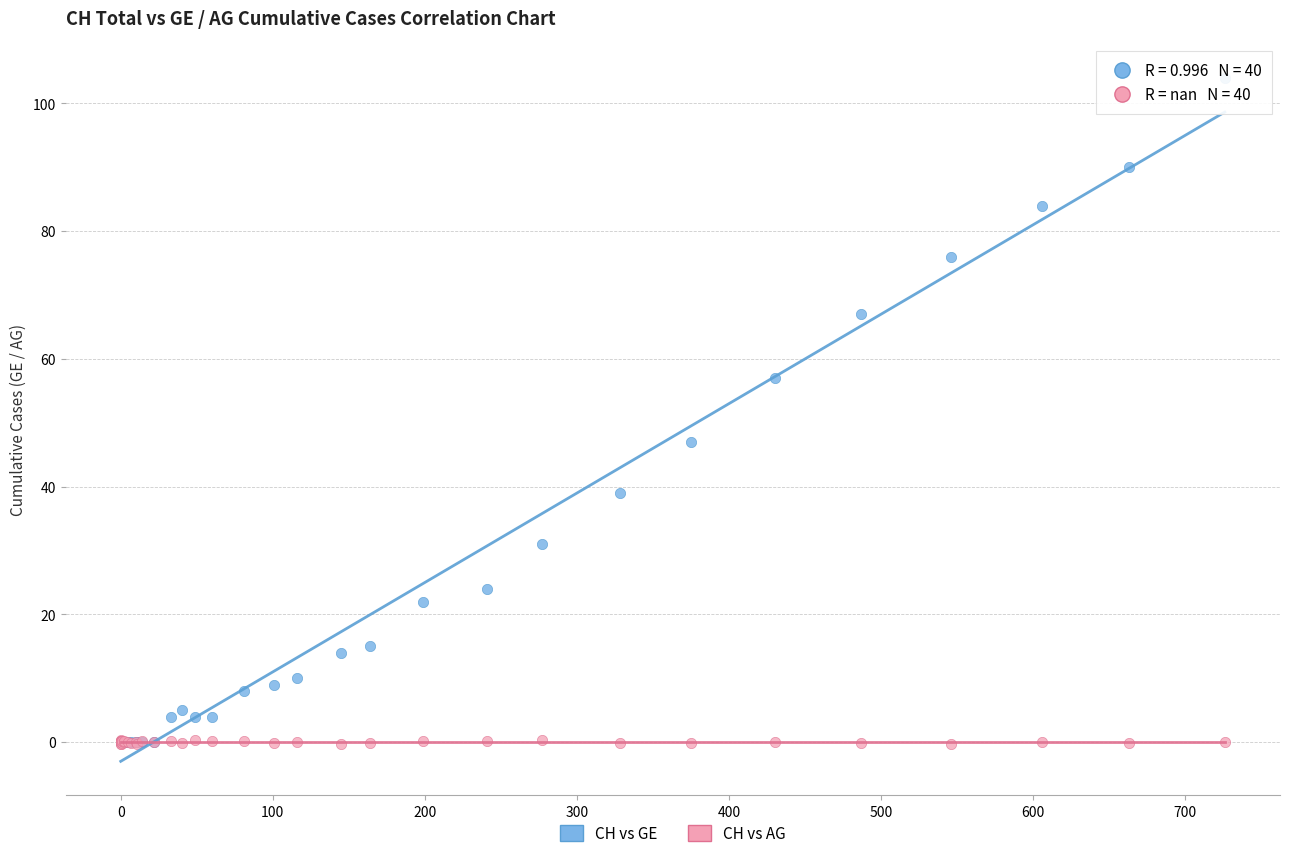

Which series reaches the maximum Y coordinate?

CH vs GE